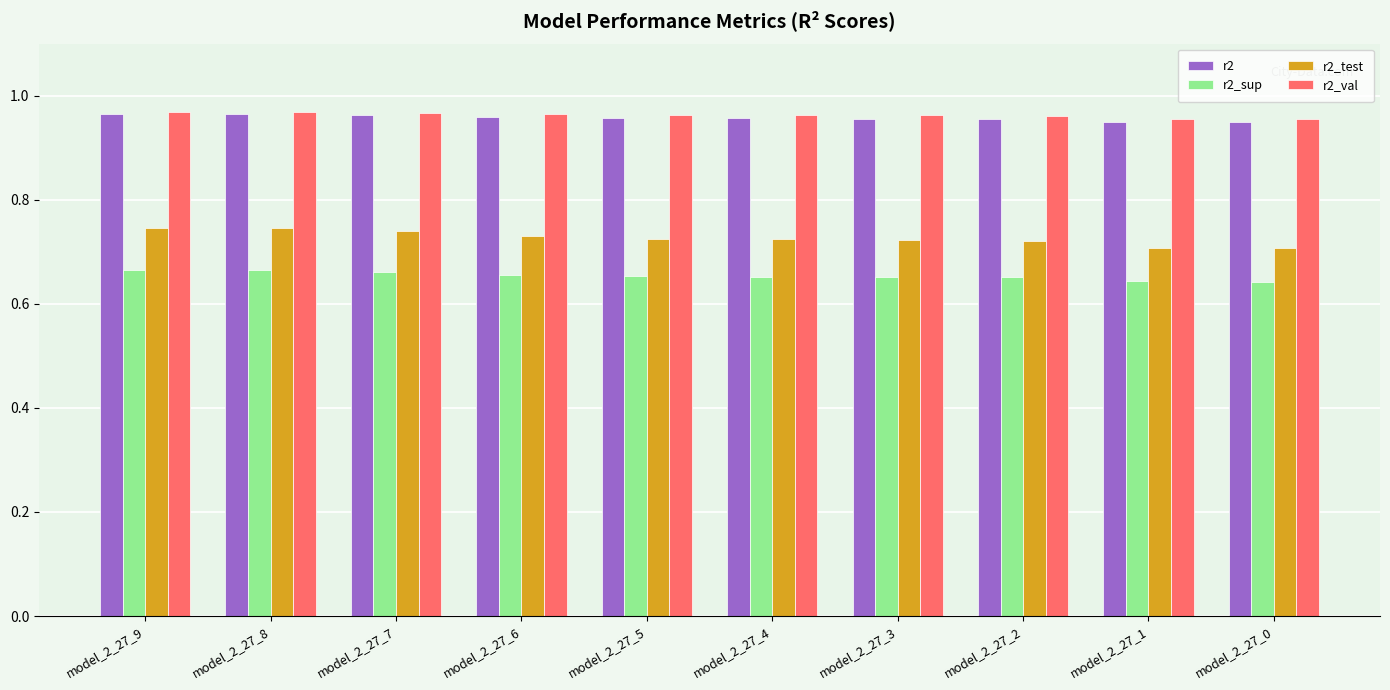

How many r2 values are between 0 and 1?

10